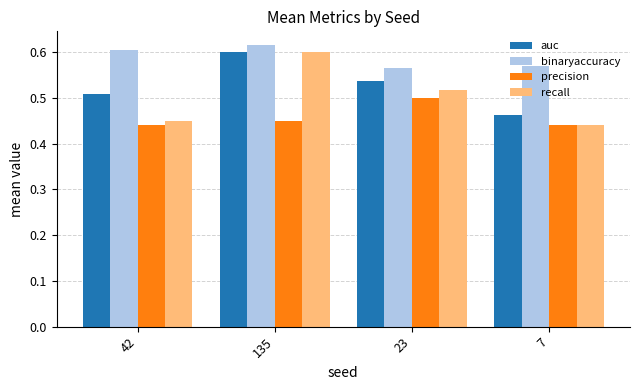

At how many categories does at least one series exceed 0?

4